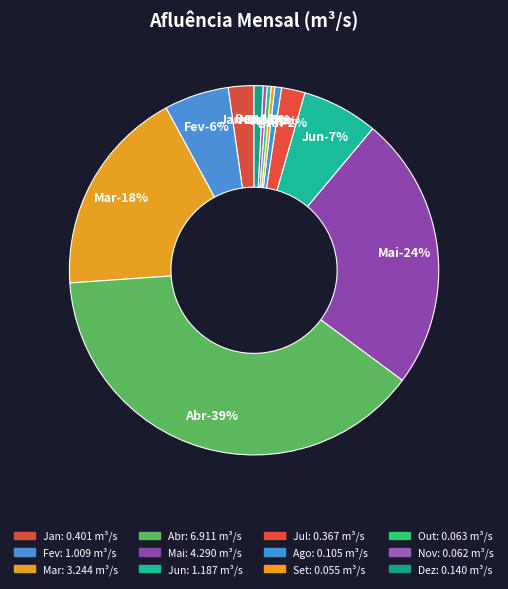

To the nearest percent, what is the combined percentage of Dez and Set?

1%